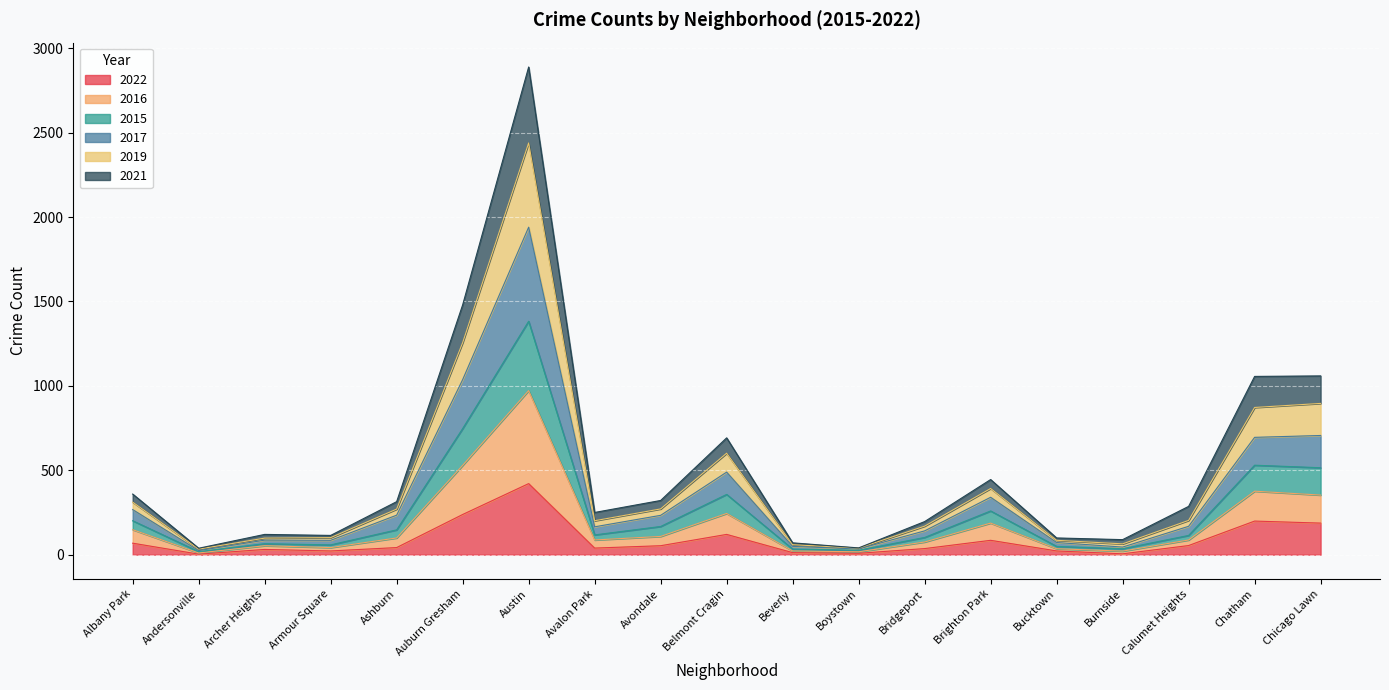

What is the label of the 9th point from the right?

Beverly